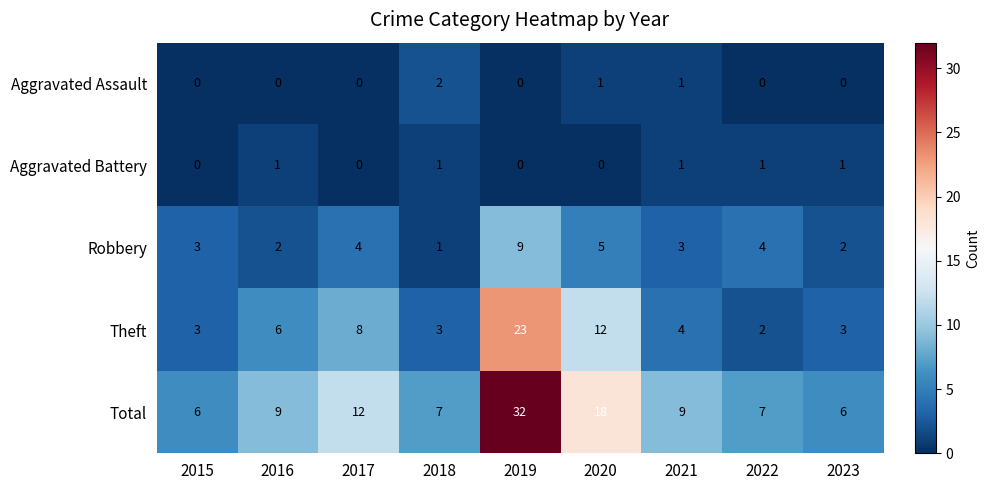

The value of Theft at 2020 is 12. True or false?

True